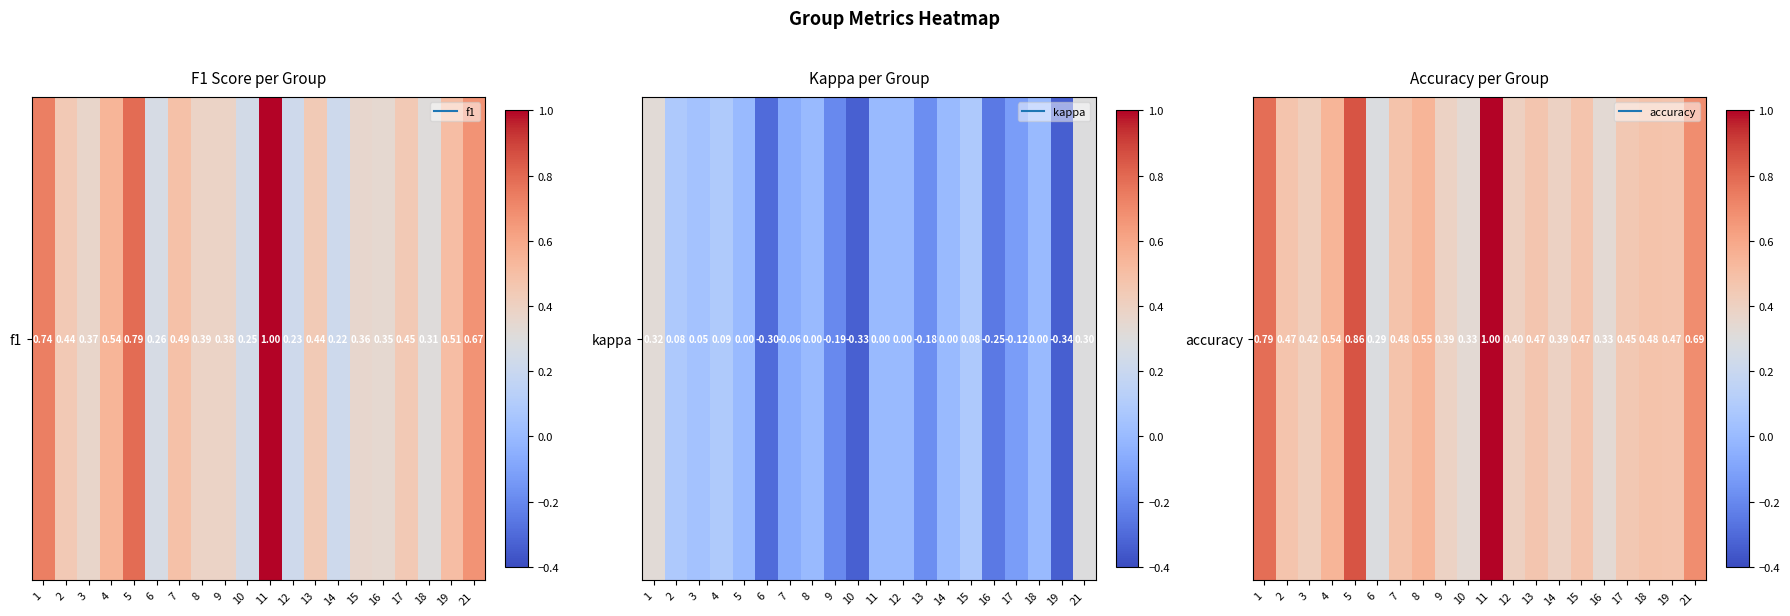

What is the difference between the values at 8 and 2?

0.1